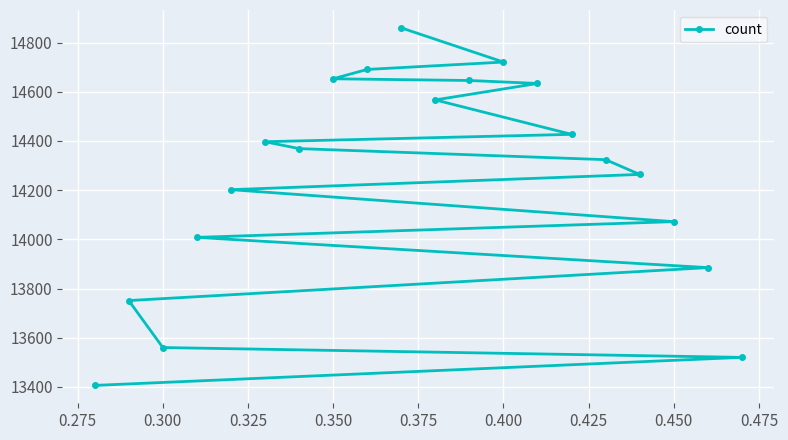

What is the minimum value shown in the chart?

13406